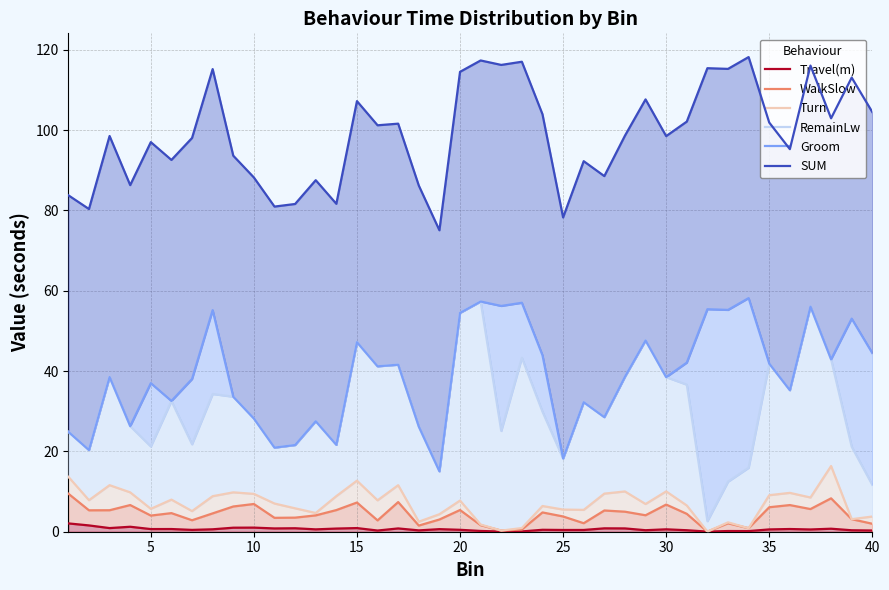

What is the average value of the Turn series?

7.0